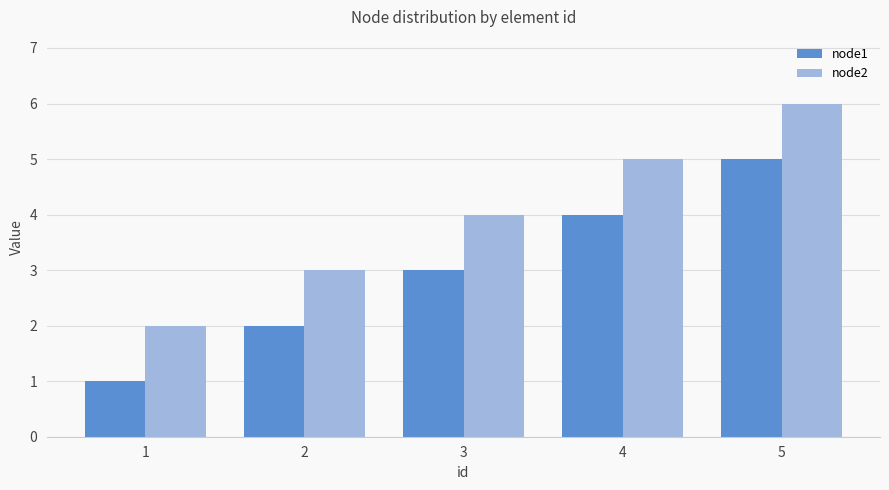

The node1 series shows 1 at 1. True or false?

True